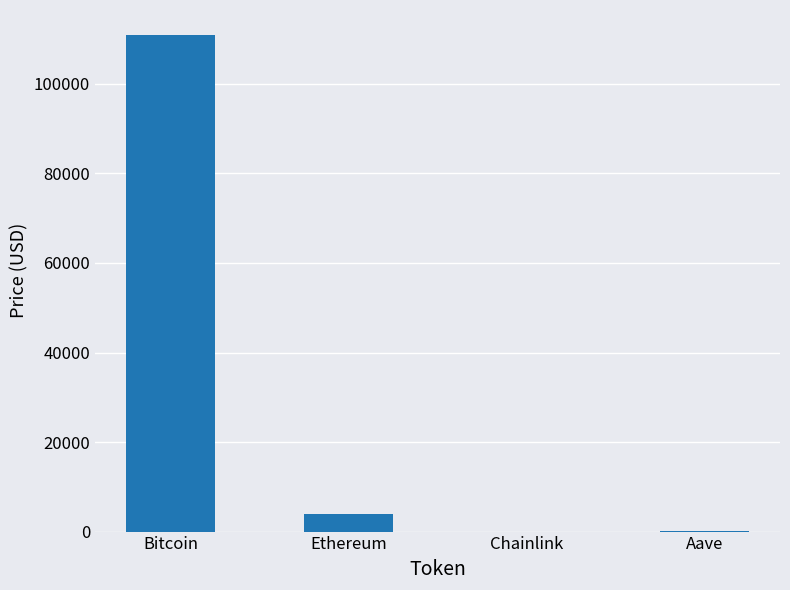

The chart shows a value of 3936.0 at Ethereum. True or false?

True